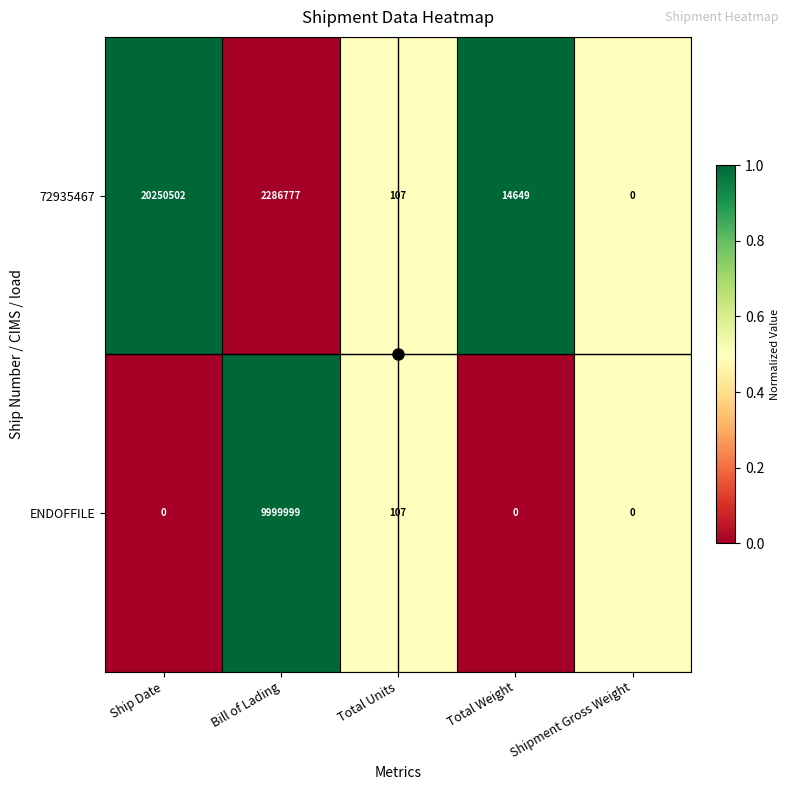

What is the difference between the second highest and minimum values in the 72935467 series?

2286777